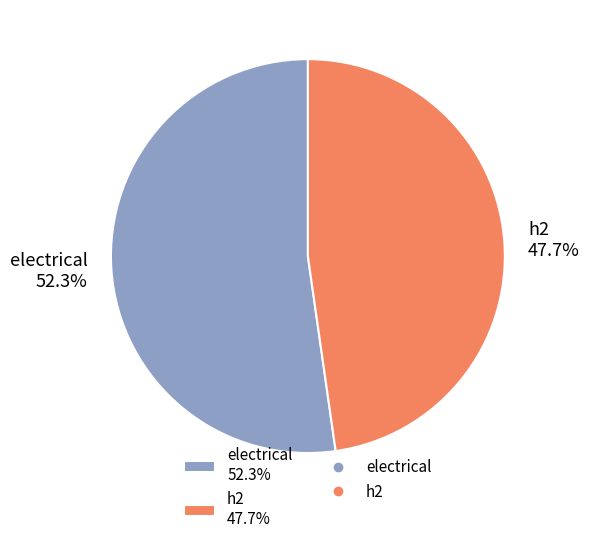

Do electrical and h2 together represent more than half of the pie?

Yes